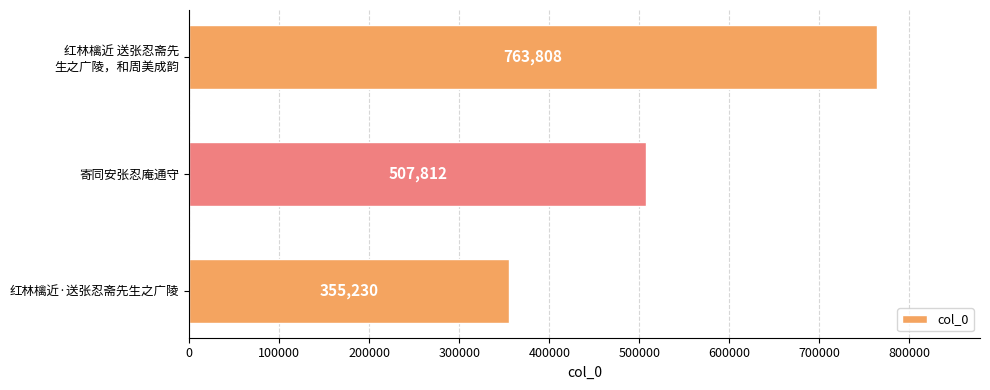

Between 寄同安张忍庵通守 and 红林檎近·送张忍斋先生之广陵, which is larger?

寄同安张忍庵通守